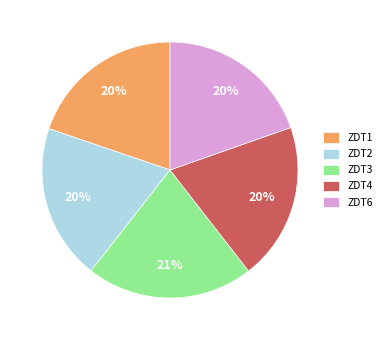

To the nearest percent, what portion does ZDT6 represent?

20%